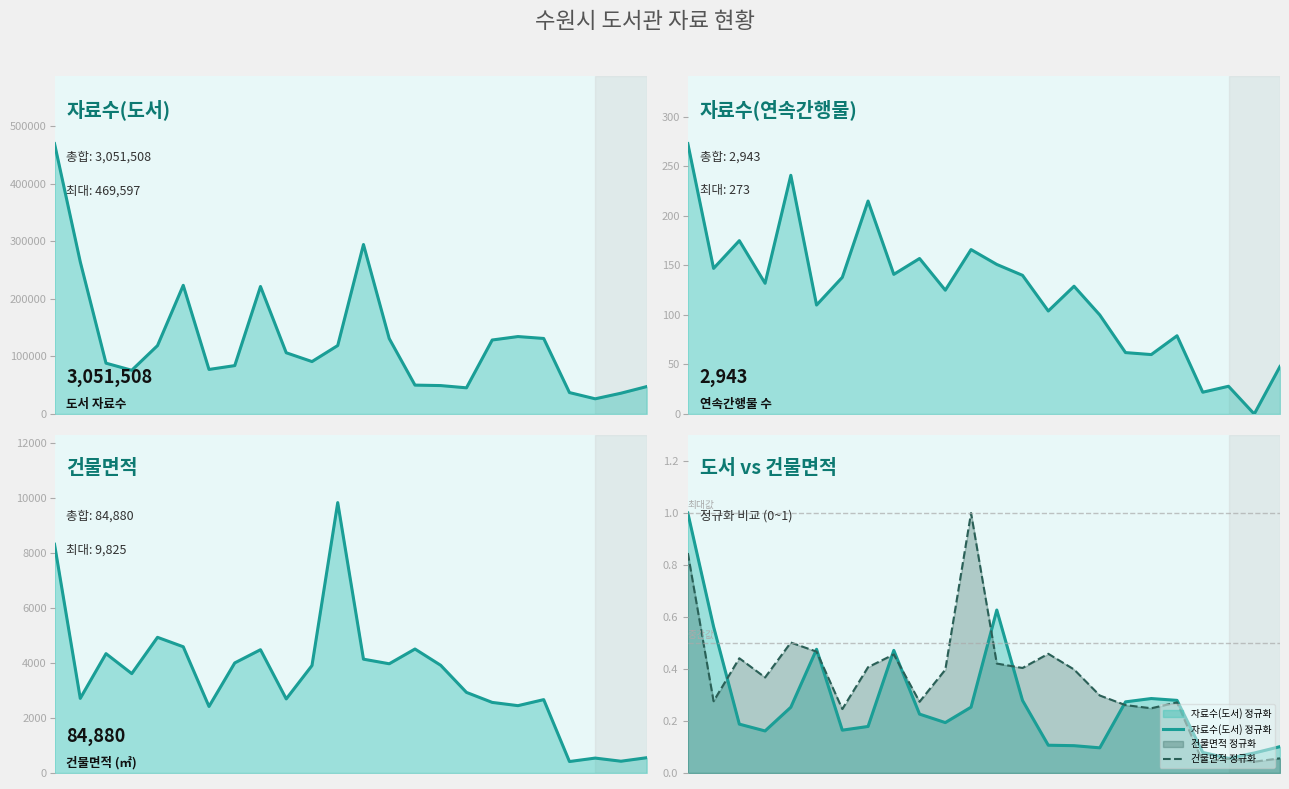

What is the spread (max minus min) of values at 6?

77372.8